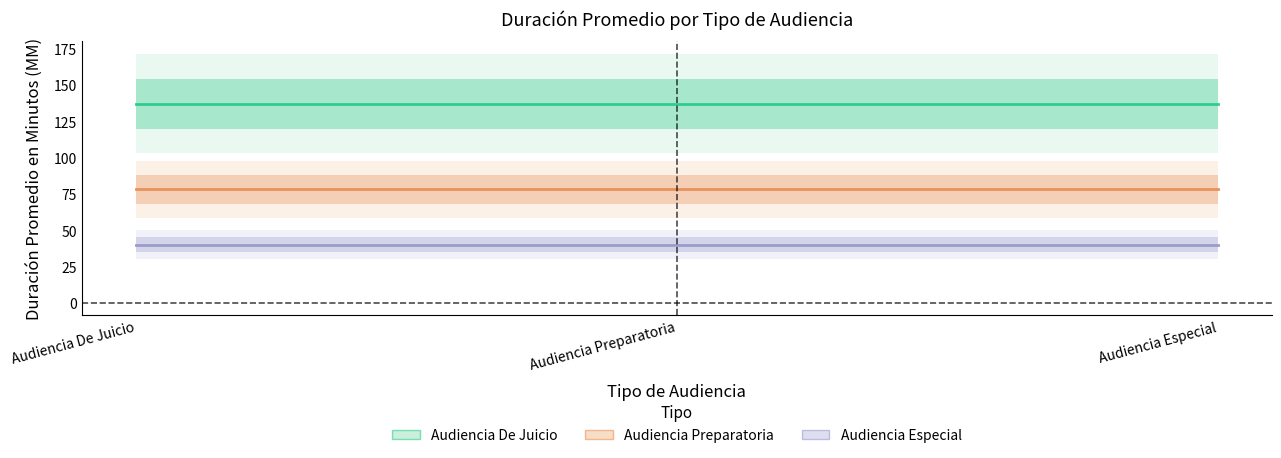

Reading left to right, what are all the values shown in this chart?

Audiencia De Juicio: Audiencia De Juicio=137	Audiencia Preparatoria=137	Audiencia Especial=137
Audiencia Preparatoria: Audiencia De Juicio=78	Audiencia Preparatoria=78	Audiencia Especial=78
Audiencia Especial: Audiencia De Juicio=40	Audiencia Preparatoria=40	Audiencia Especial=40